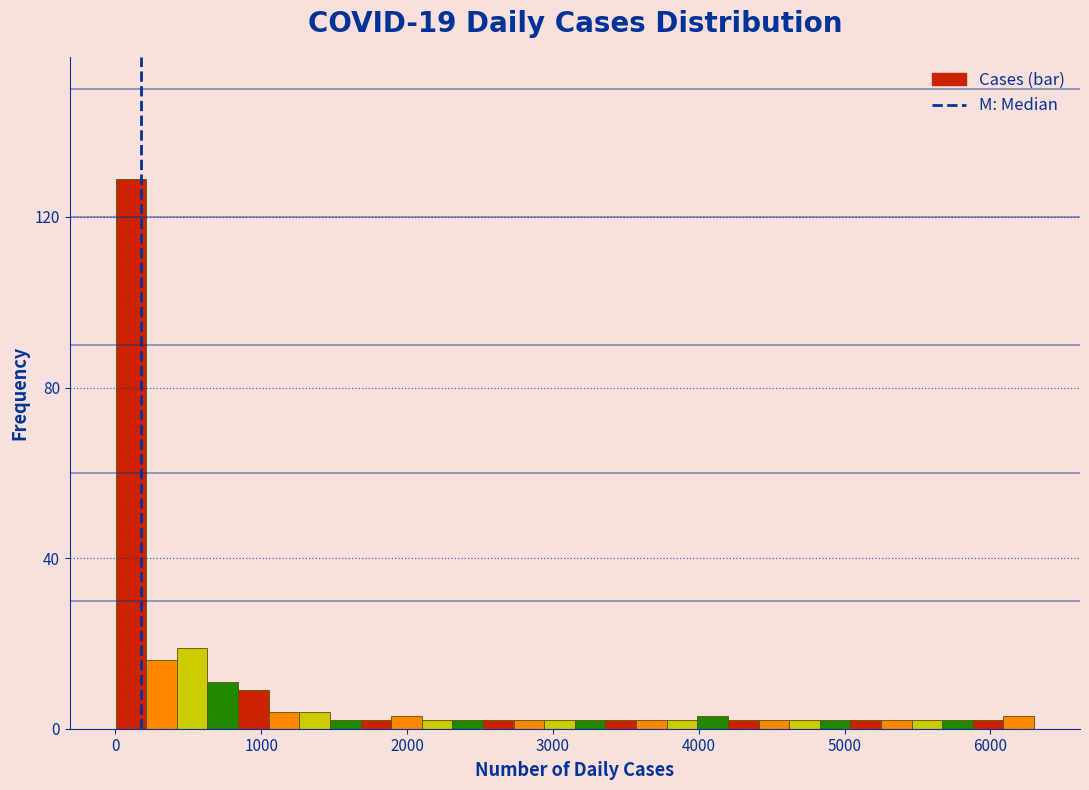

Around what value on the x-axis is the tallest bar? Give the approximate position of its centre, as read against the axis.

100